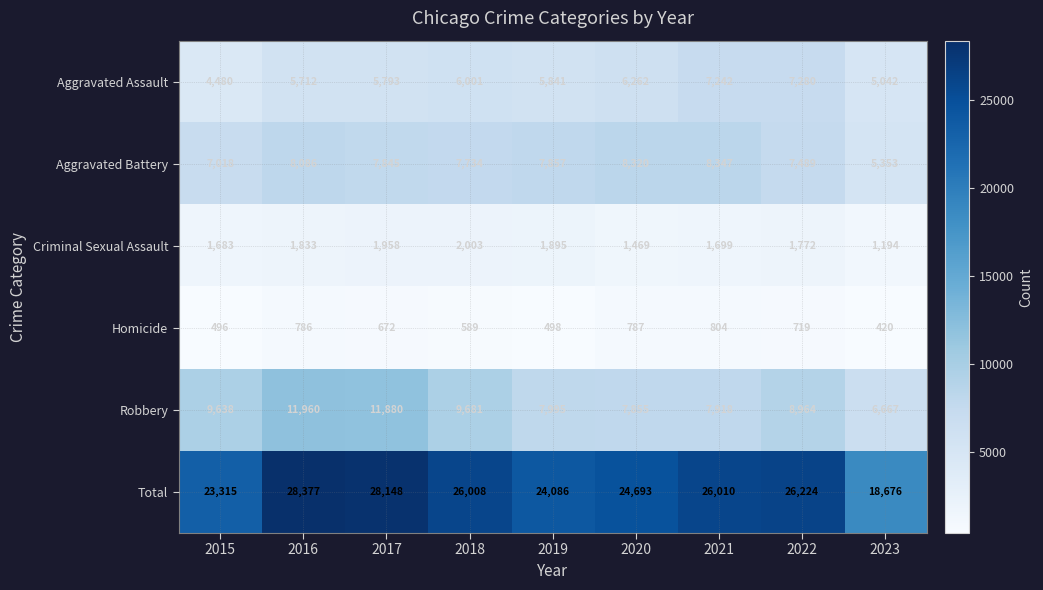

Which series has the largest total across all categories?

Total